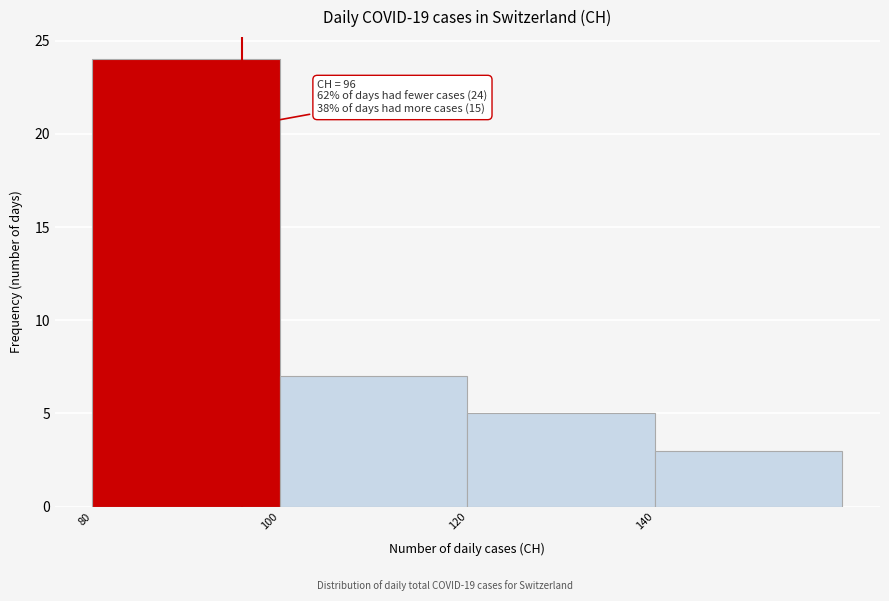

Which range on the x-axis has the tallest bar?

80 to 100